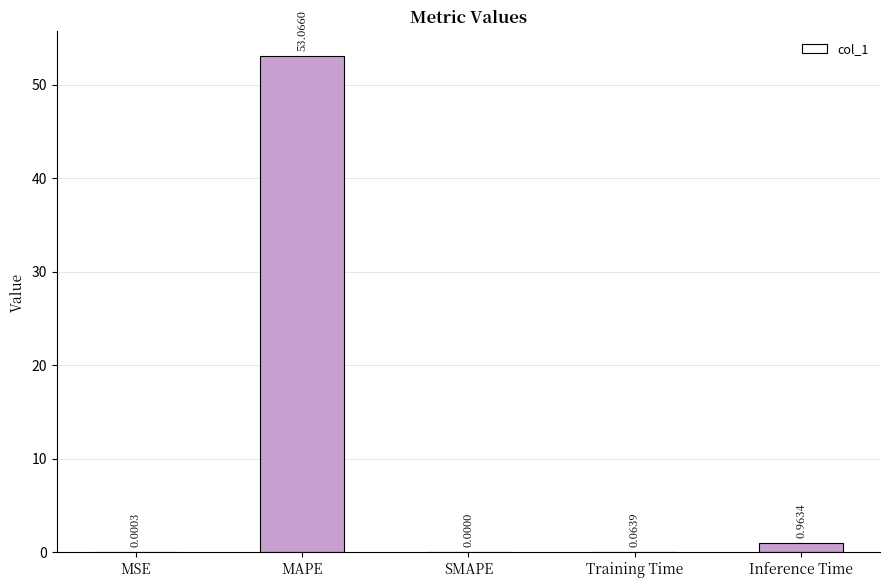

How many positive values are there?

4